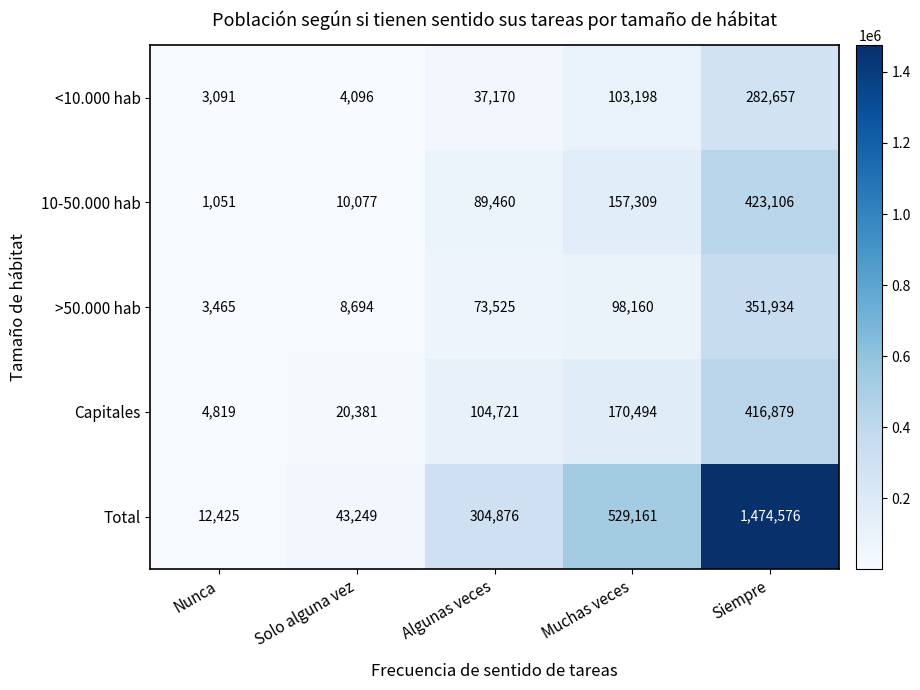

The value of Capitales at Solo alguna vez is 20381. True or false?

True